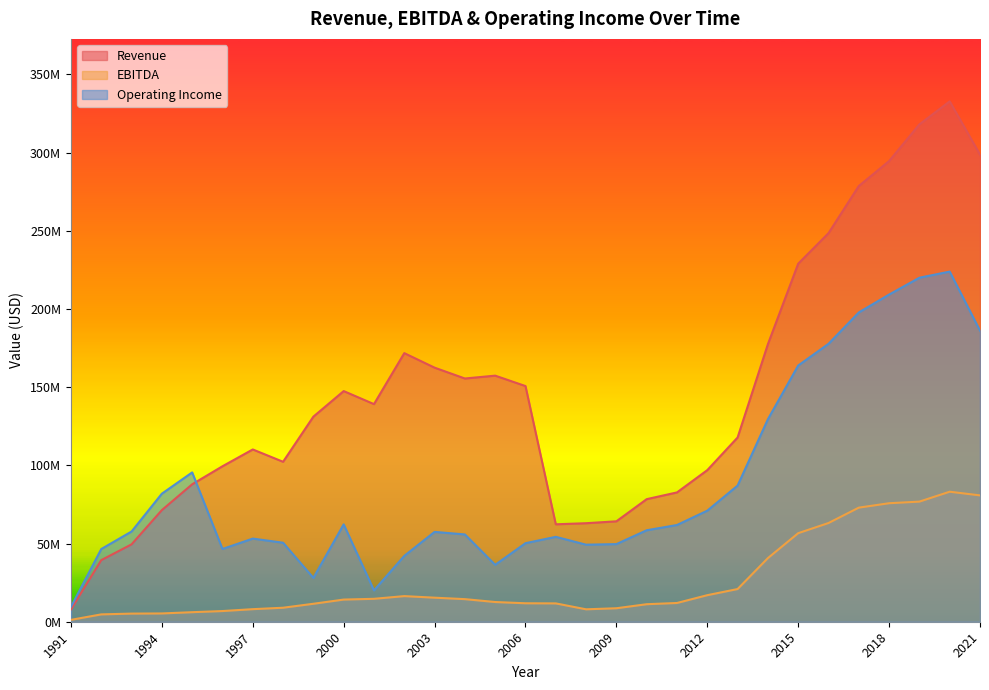

Which series has the largest total across all categories?

Revenue